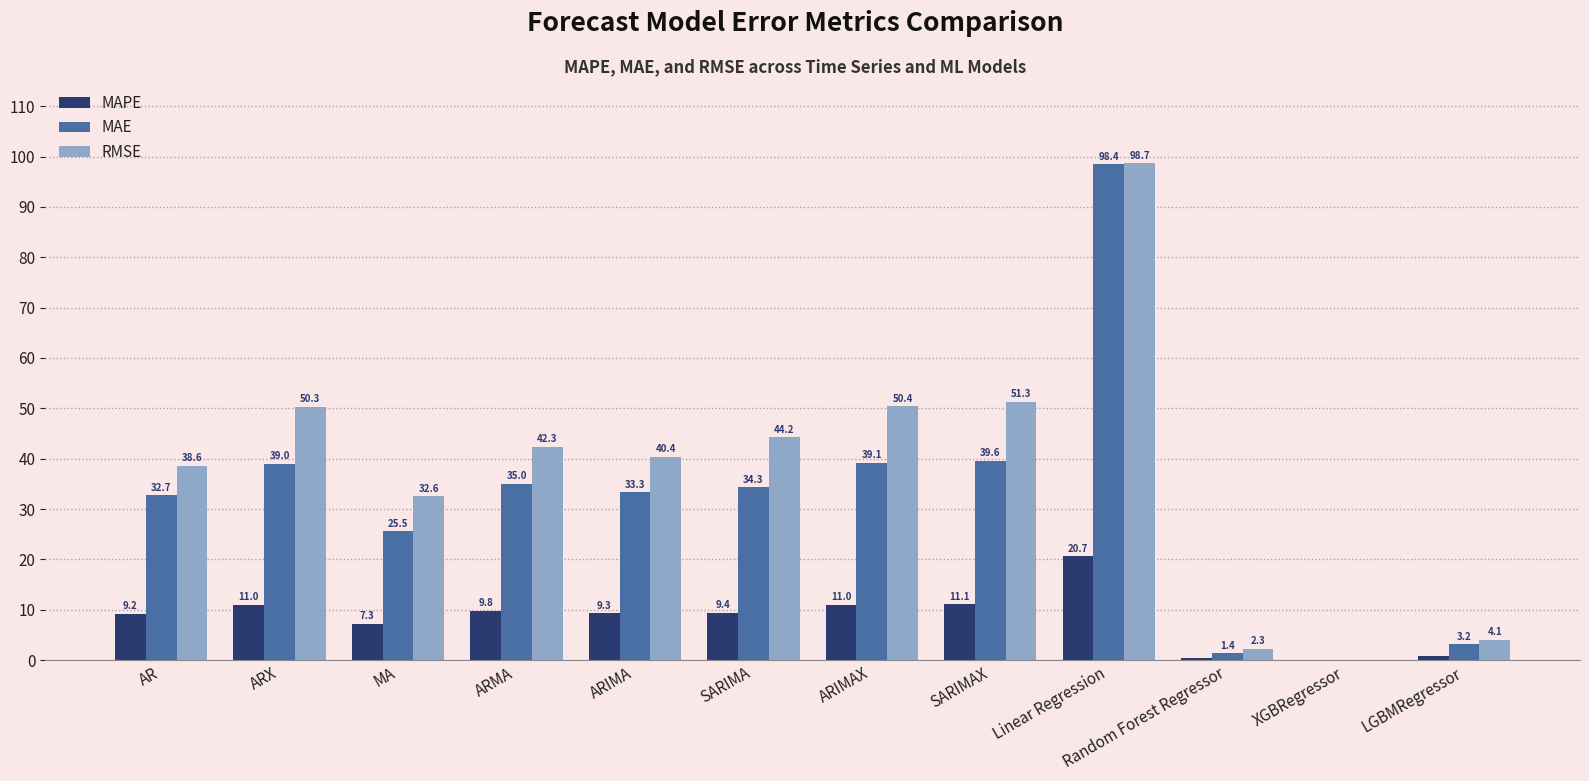

What is the sum of all MAE values?

381.7